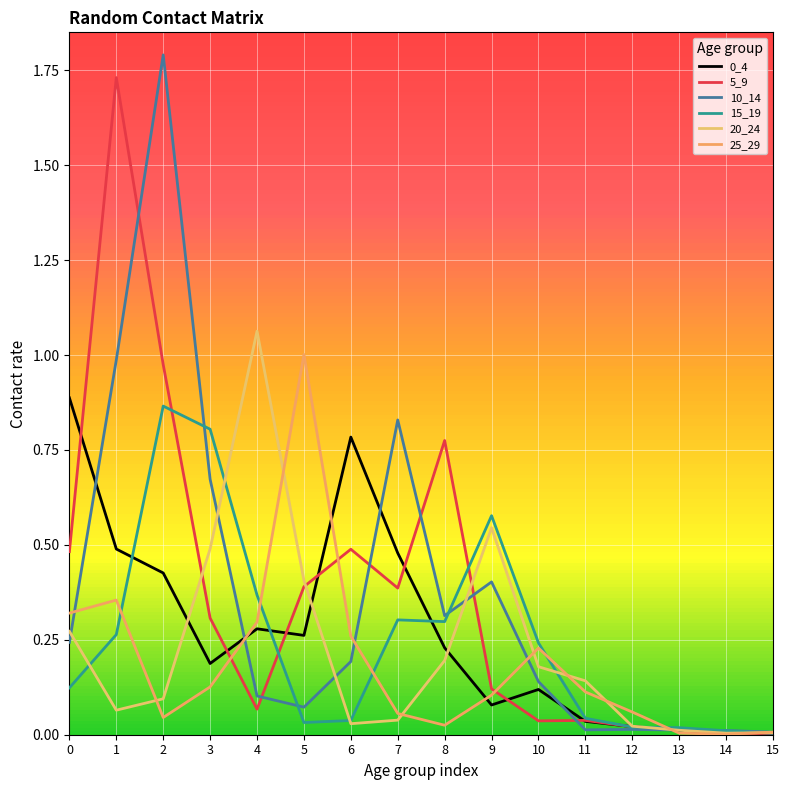

How many series are shown in this chart?

6